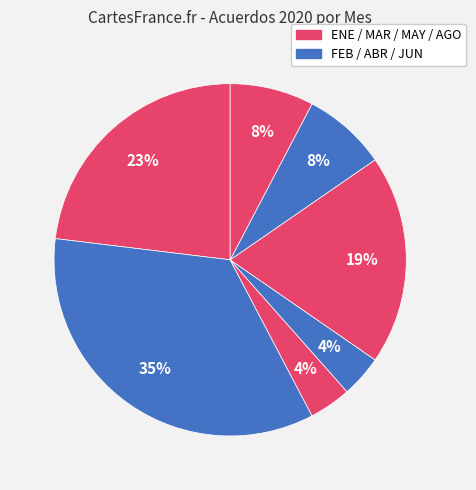

How many slices are in this pie chart?

7